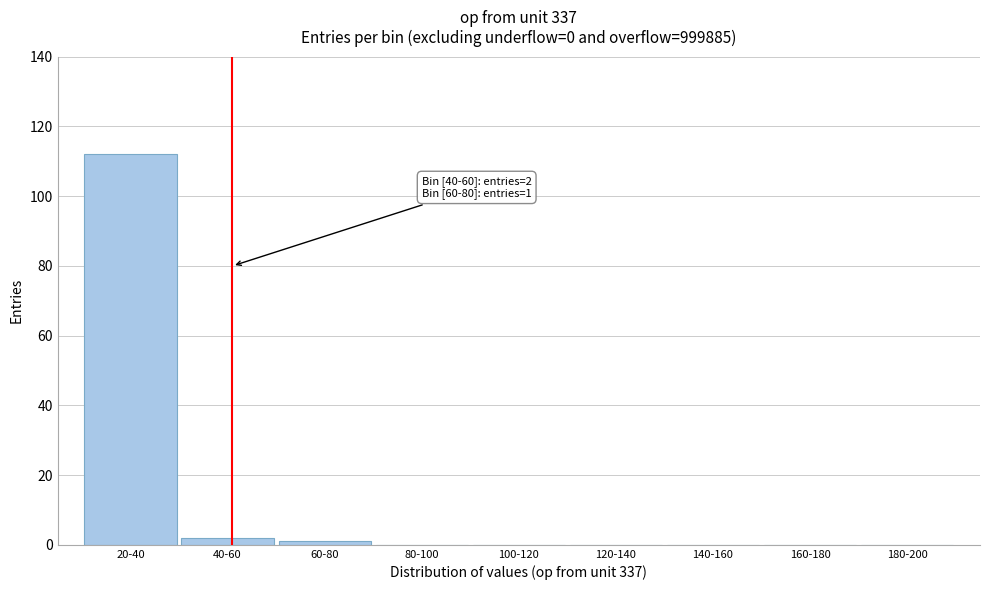

Reading right to left, extract all data points from this chart.

180-200=0	160-180=0	140-160=0	120-140=0	100-120=0	80-100=0	60-80=1	40-60=2	20-40=112